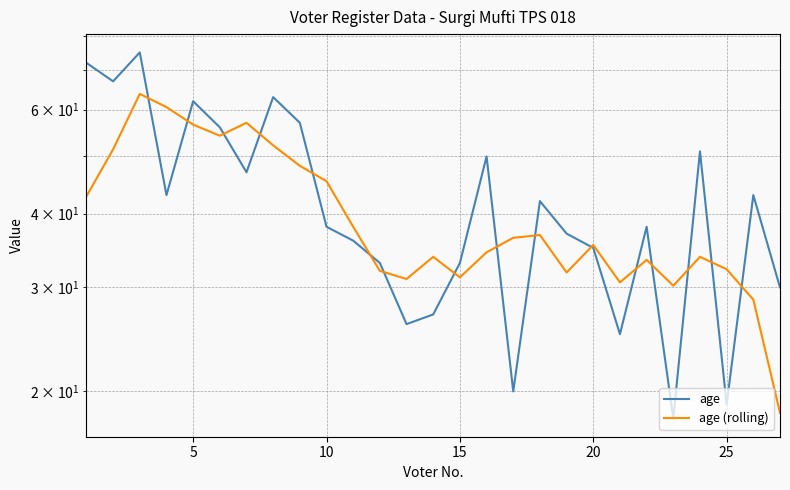

How many series are shown in this chart?

2